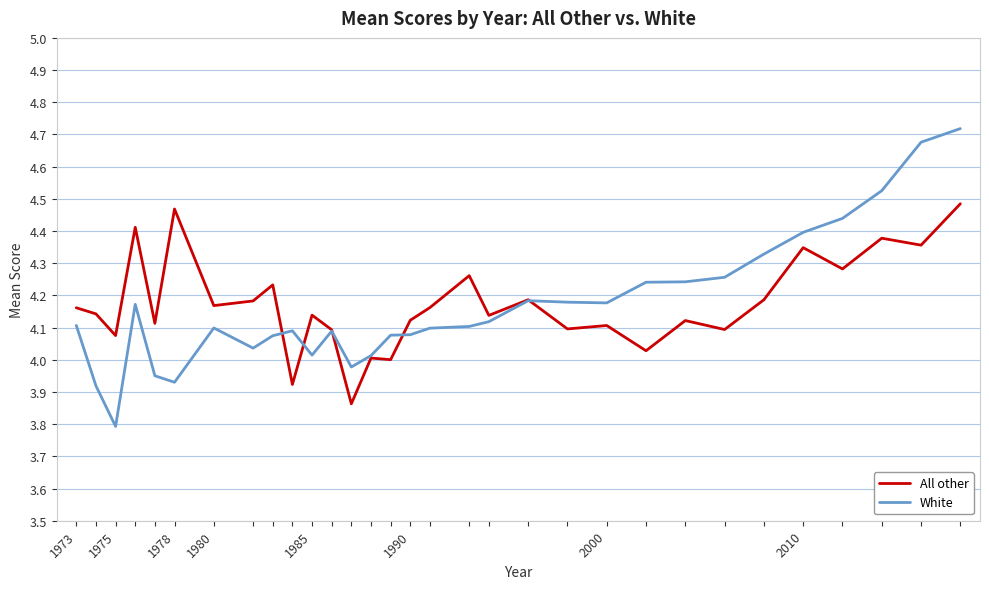

Rank the series by their maximum value, from highest to lowest.

White, All other